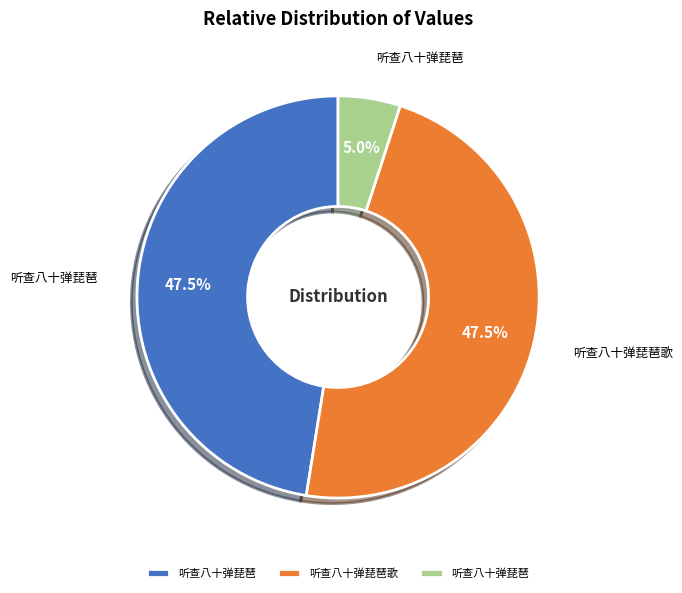

Is there a majority slice in this chart?

No